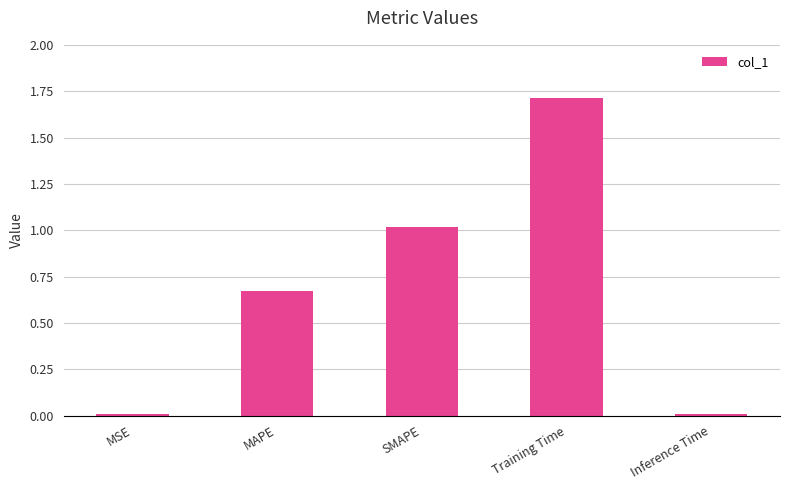

What is the sum of all values?

3.4